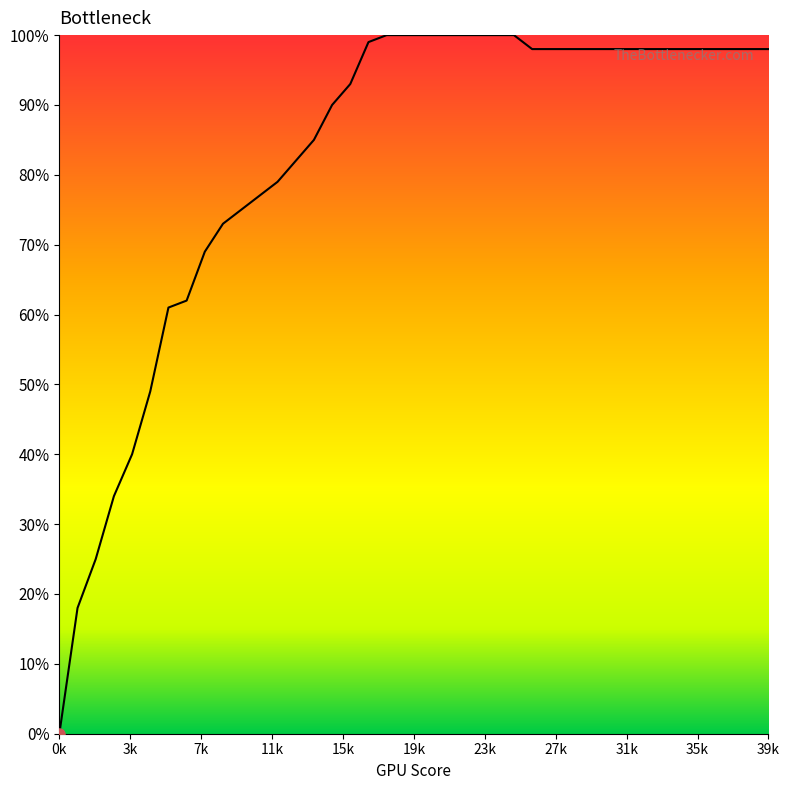

What is the sum of all values?

32.8